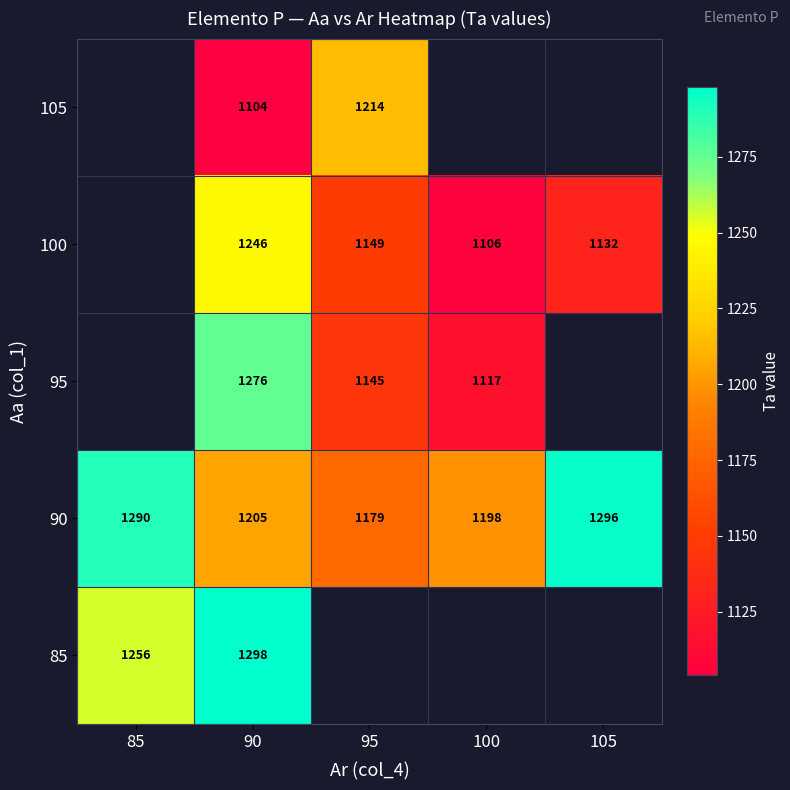

The 90 series shows 1198 at 100. True or false?

True